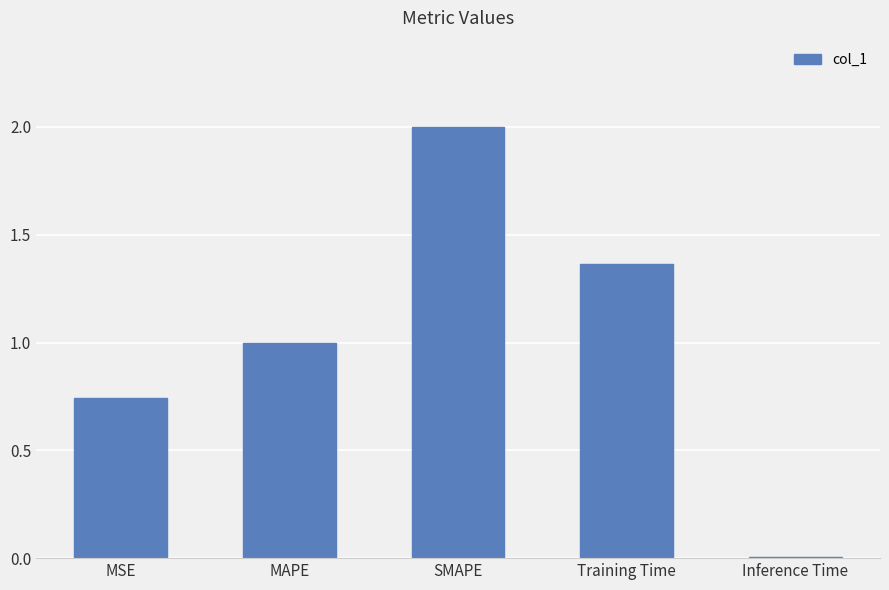

How many categories are shown in the chart?

5